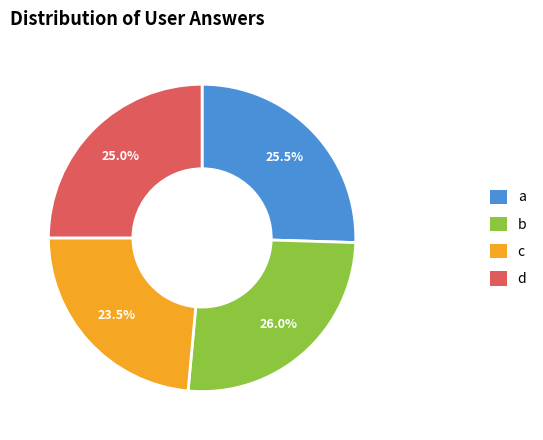

Combined, what portion of the pie is d and a?

50.5%